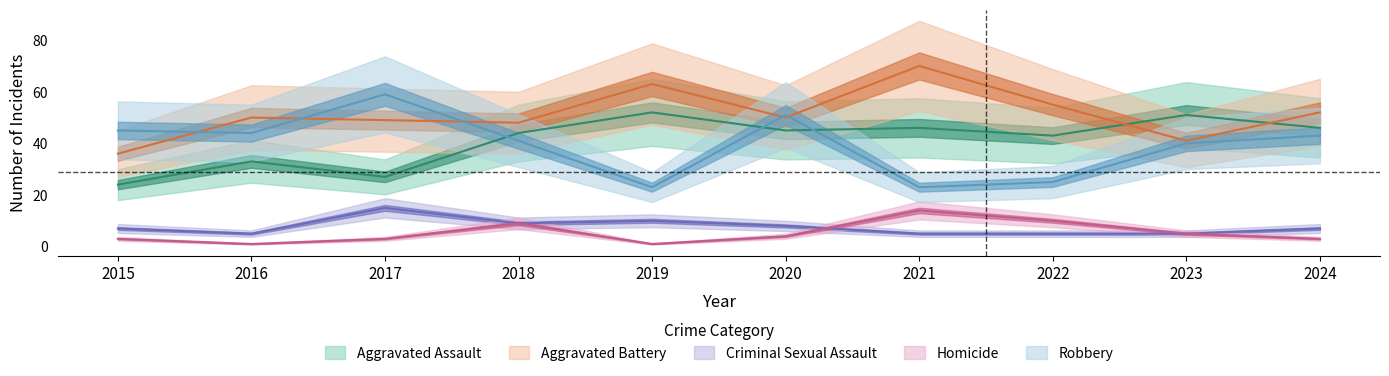

Where does the Criminal Sexual Assault series first go above 7?

2017